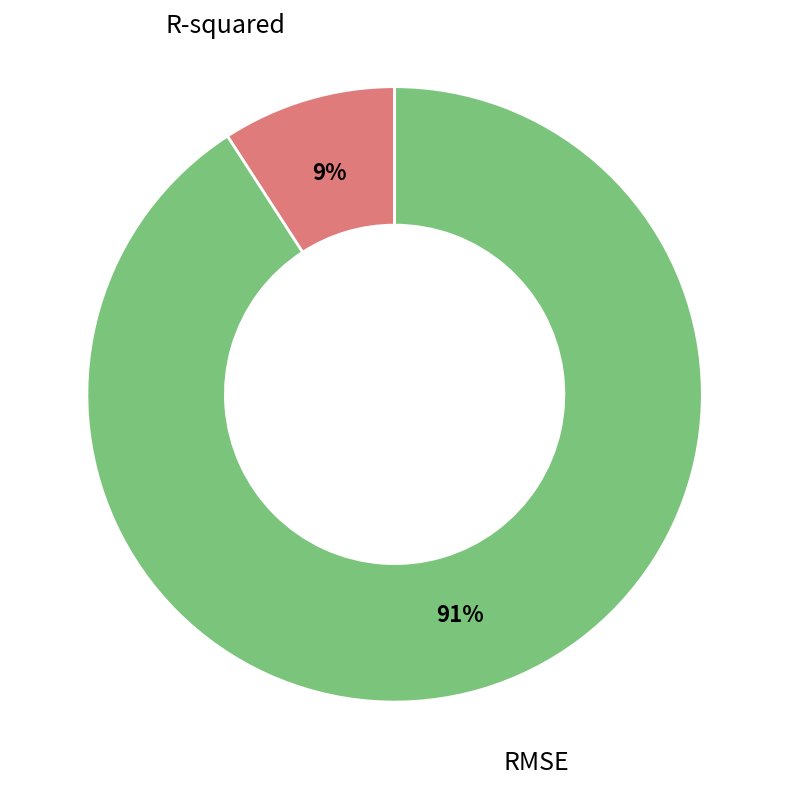

Is it true that RMSE is 84% of the pie?

False